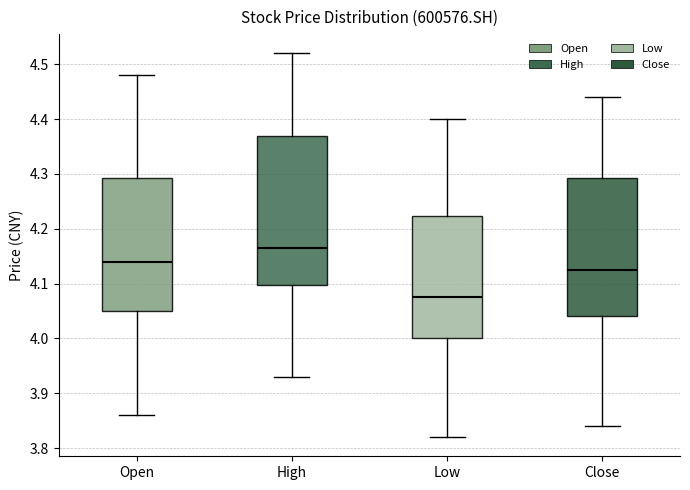

Which box's median line is the lowest?

Low